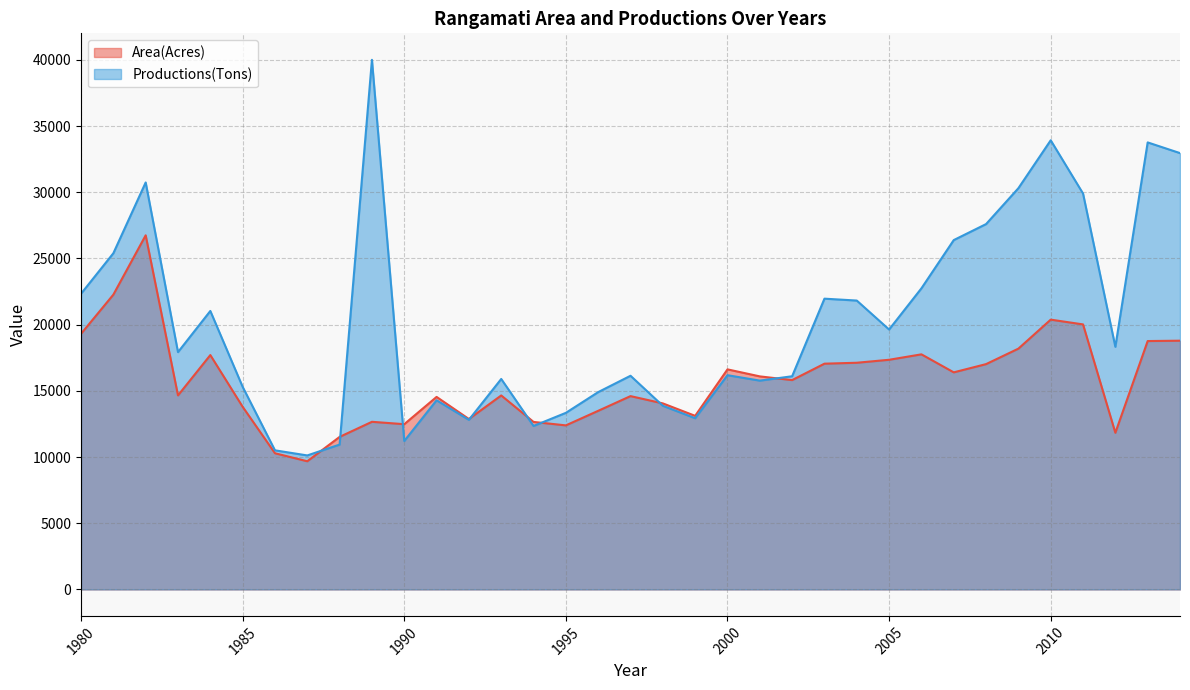

What is the smallest value displayed?

9680